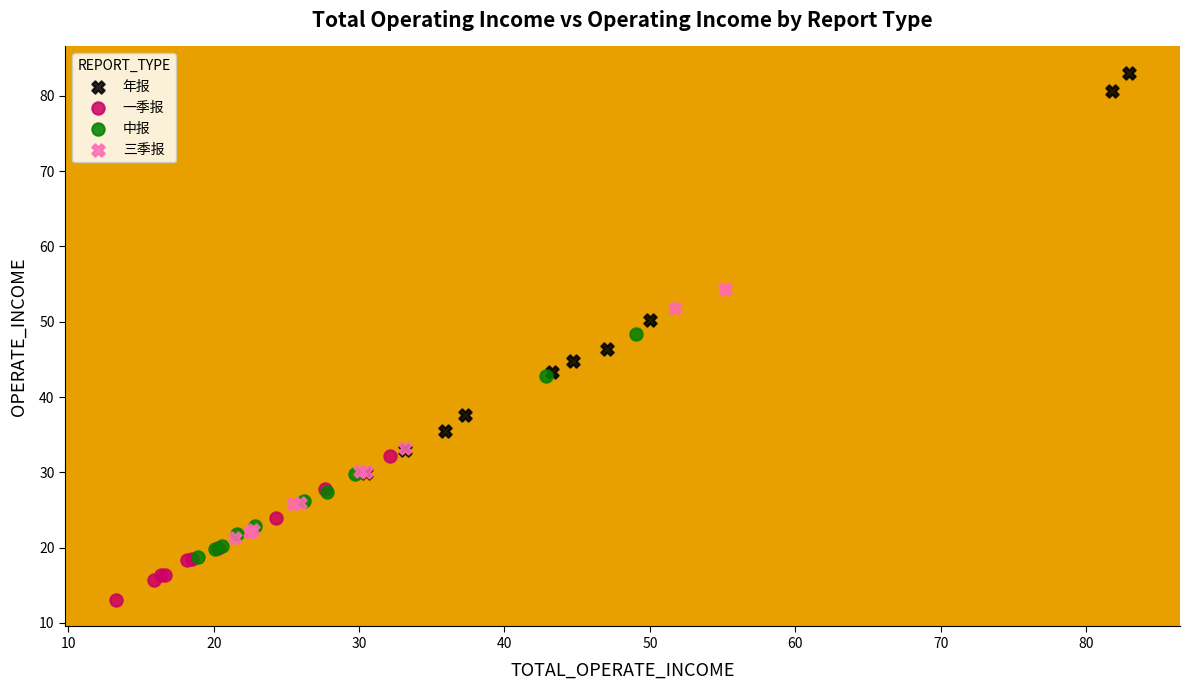

What are all the series names shown in the legend?

年报, 一季报, 中报, 三季报